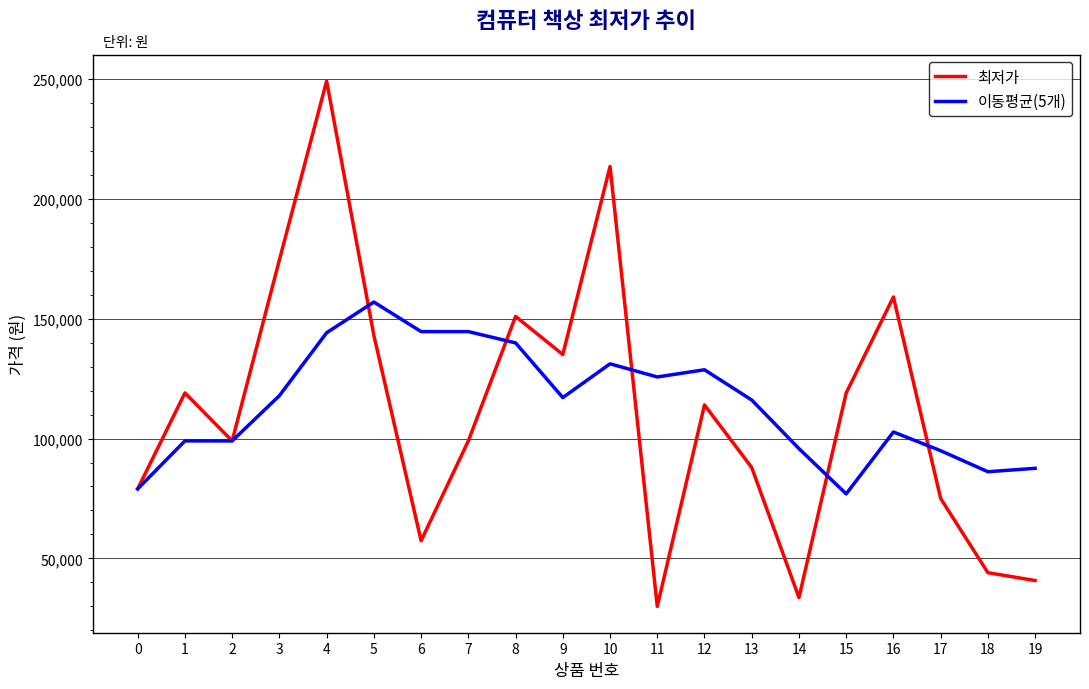

How many values in the 최저가 series are below 114000?

10